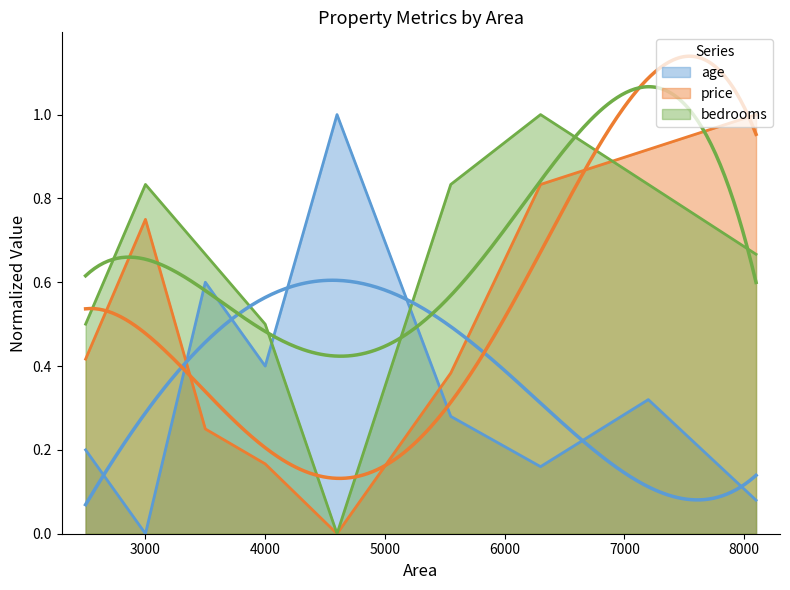

At which category does the chart reach its minimum across all series?

3000